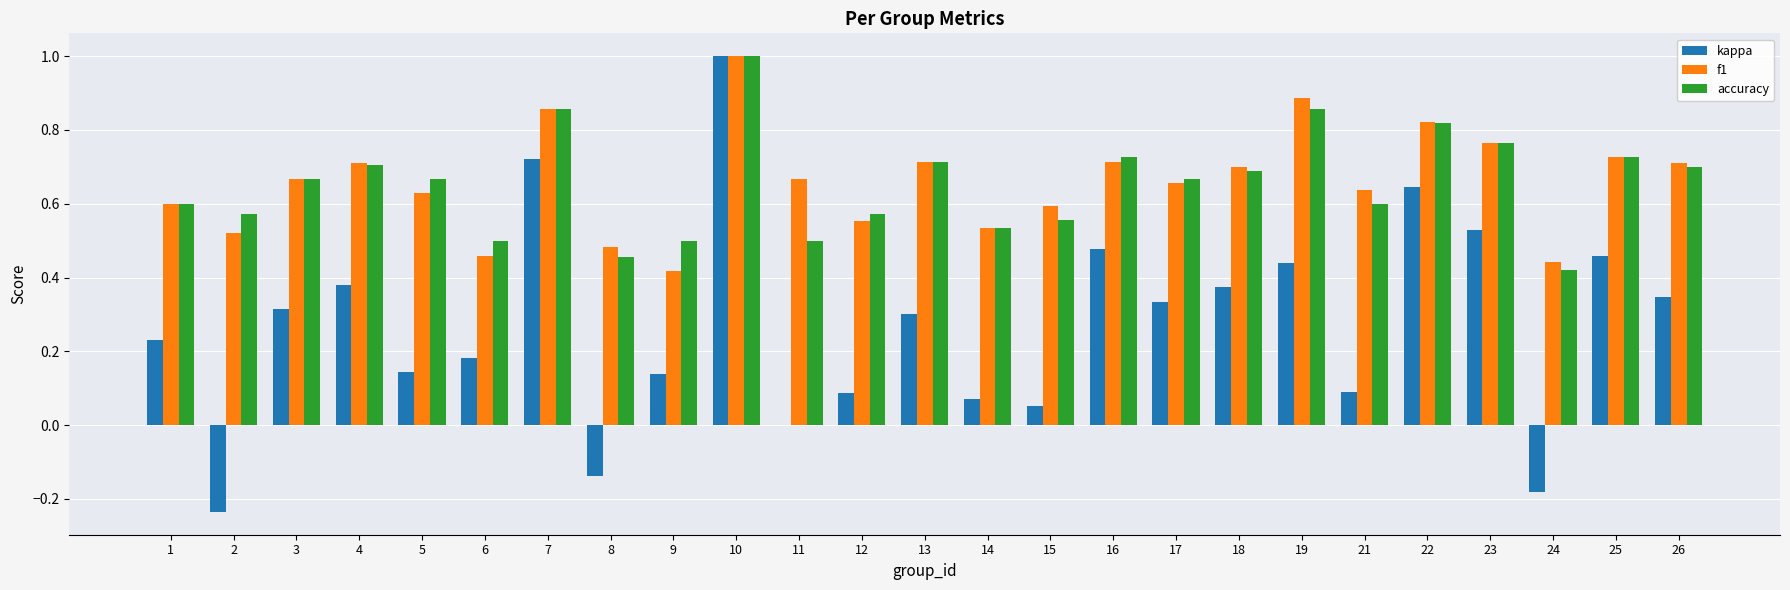

At which label does f1 reach its peak?

10